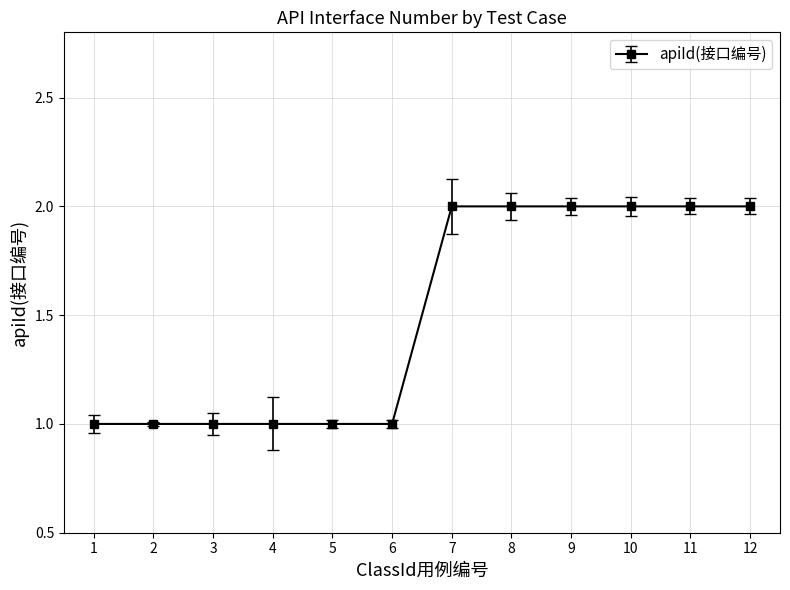

How many lines are shown in the chart?

1